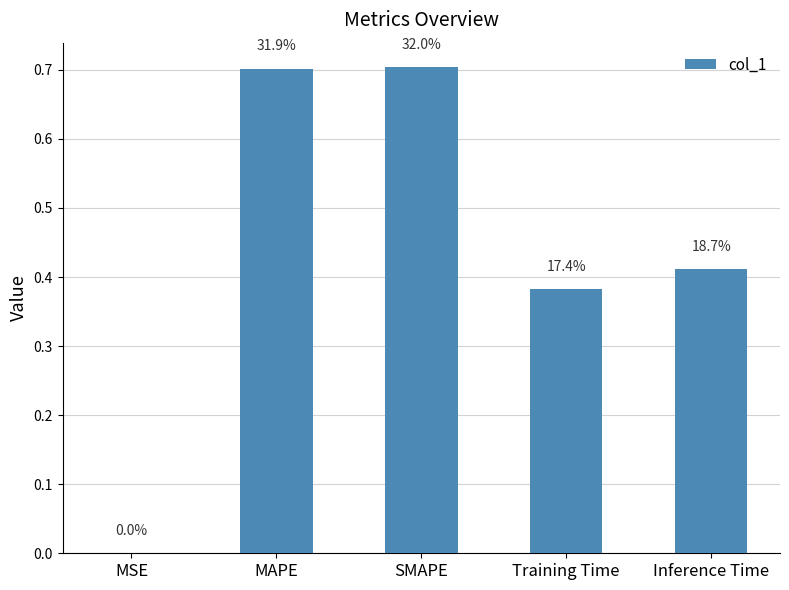

Is it true that the value at MAPE is 0.9?

False